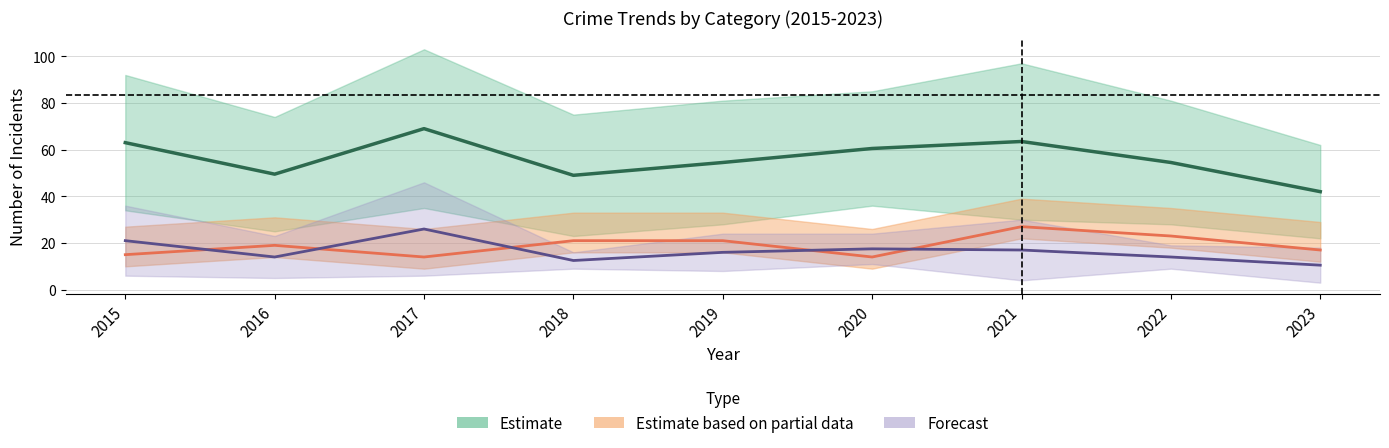

What is the difference between the highest and lowest values at 2023?

59